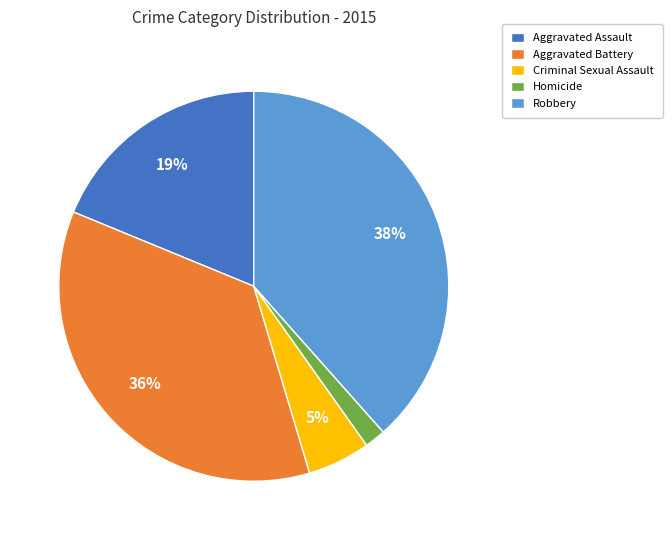

Does Homicide represent more than half of the total?

No